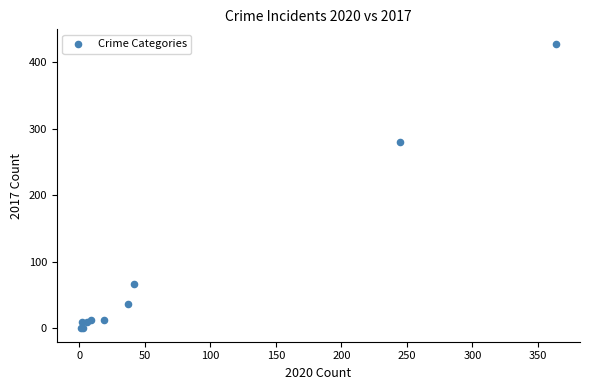

What Y value in the scatter plot is closest to 214?

280